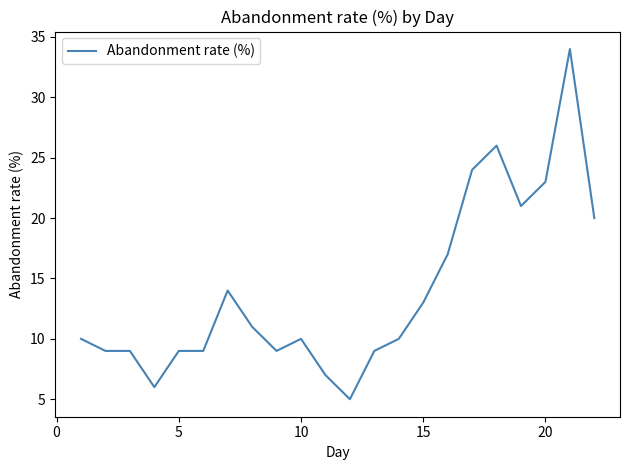

What is the maximum value shown in the chart?

34.0